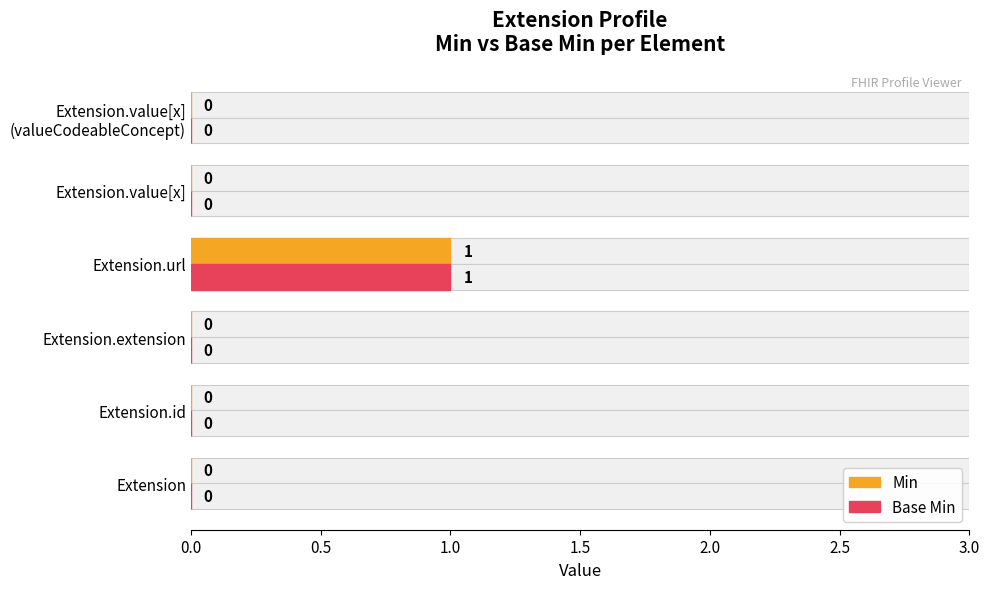

How many bars are there in total?

12